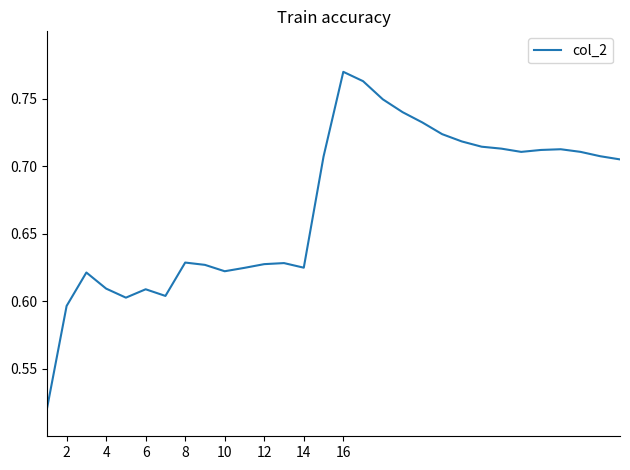

Which label corresponds to the largest value in the chart?

16